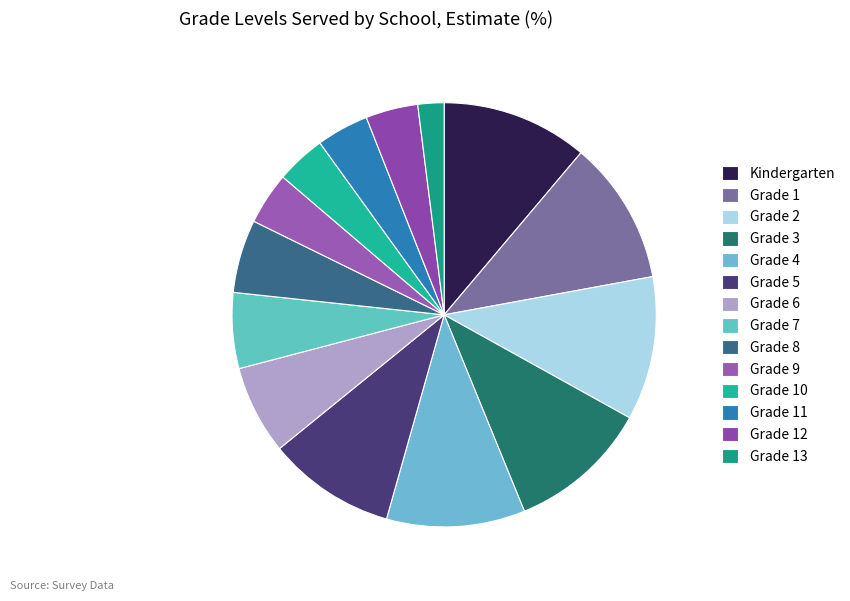

To the nearest percent, what percentage of the pie is Grade 3?

11%